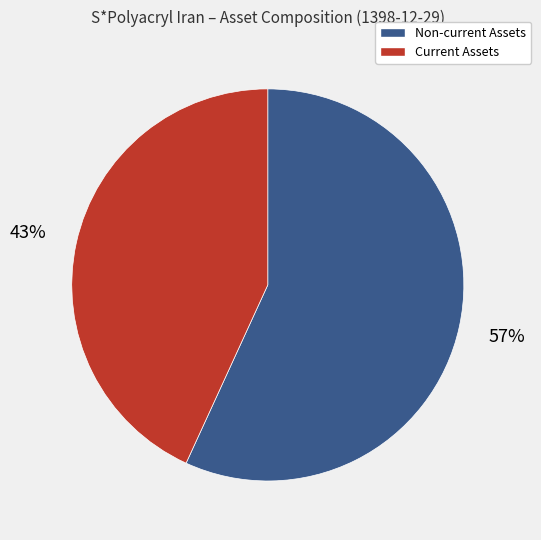

To the nearest percent, what is the difference between the largest and smallest slice percentages?

14%